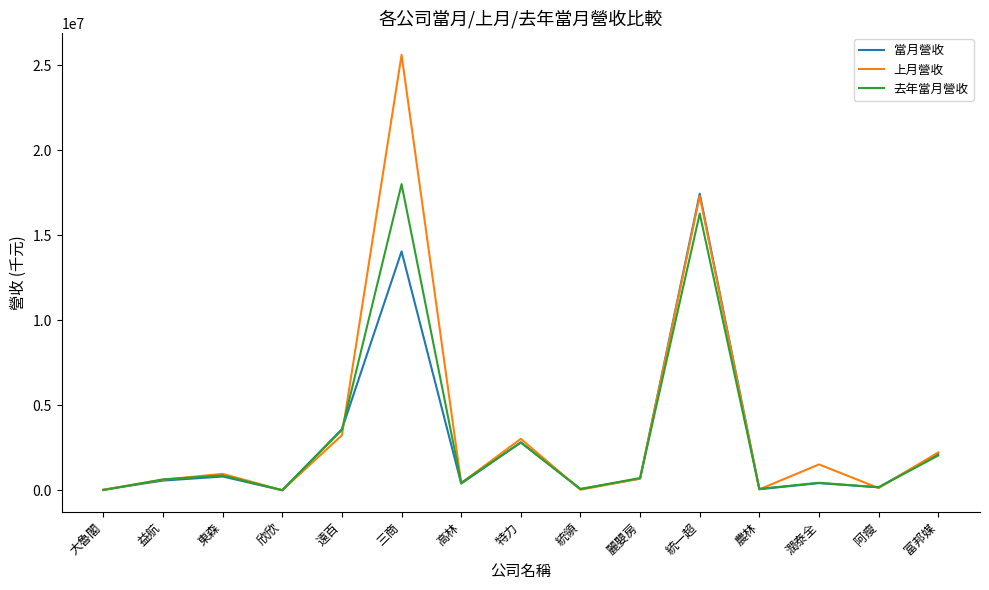

At which category is the sum across all series the highest?

三商